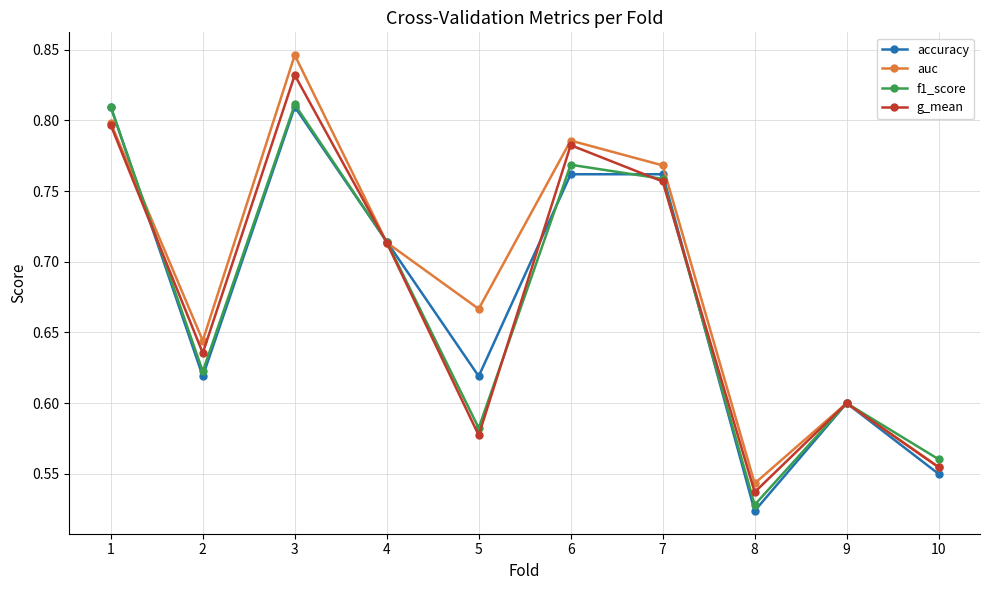

Rank the categories by auc value from highest to lowest.

3, 1, 6, 7, 4, 5, 2, 9, 10, 8